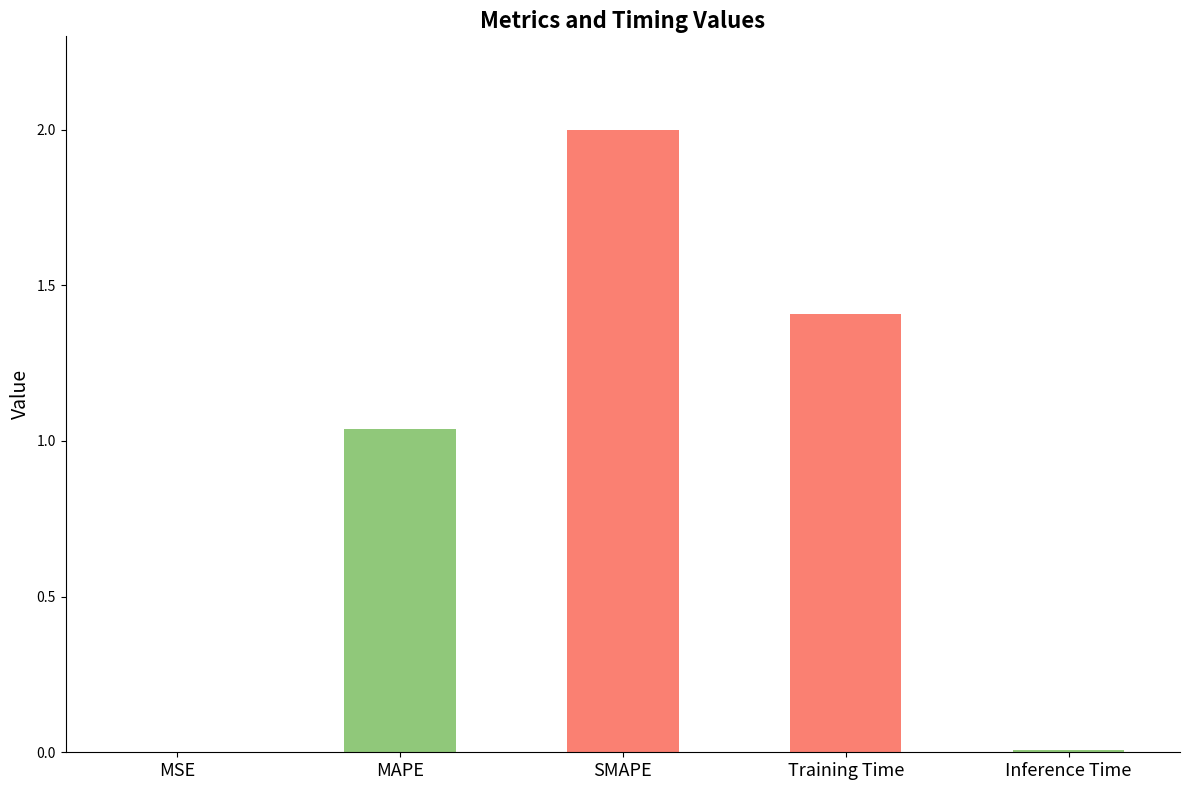

Which category has the highest value across all series?

SMAPE